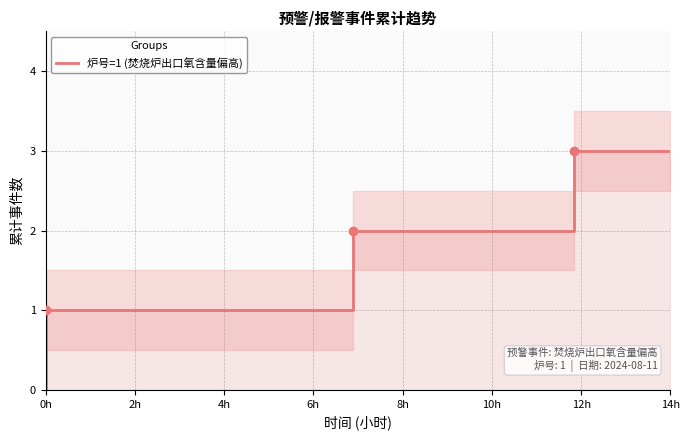

What is the ratio of the value at 0h to the value at 14h?

0.3